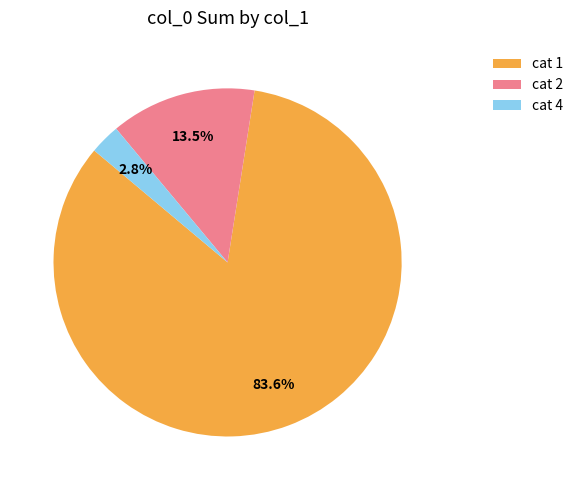

Which category accounts for the majority?

cat 1